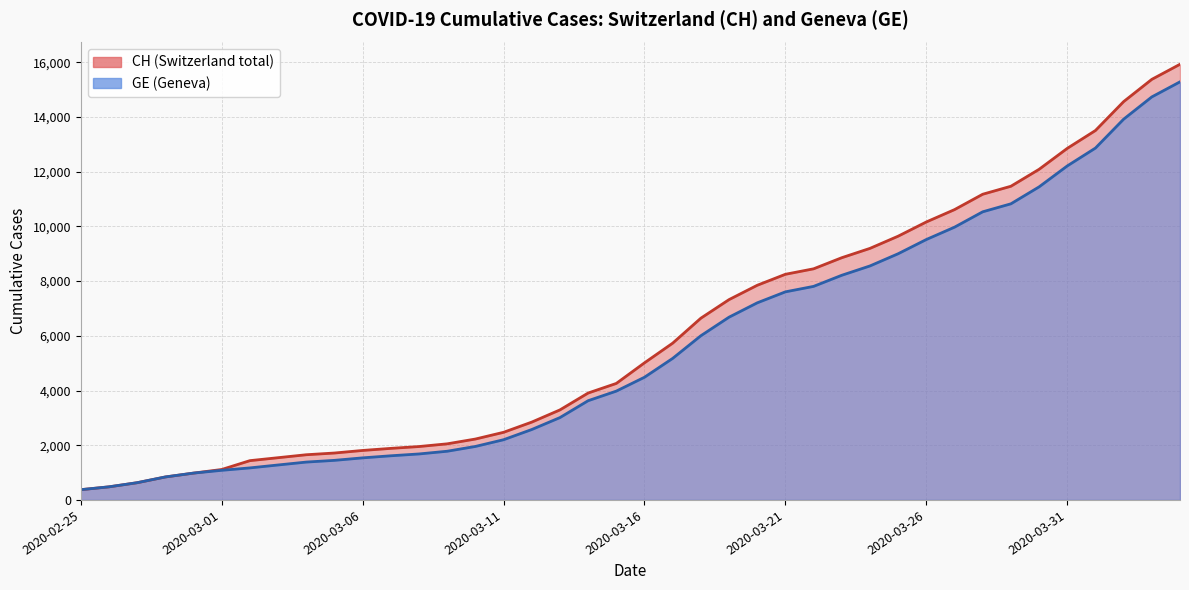

Rank the series by their maximum value, from lowest to highest.

GE, CH